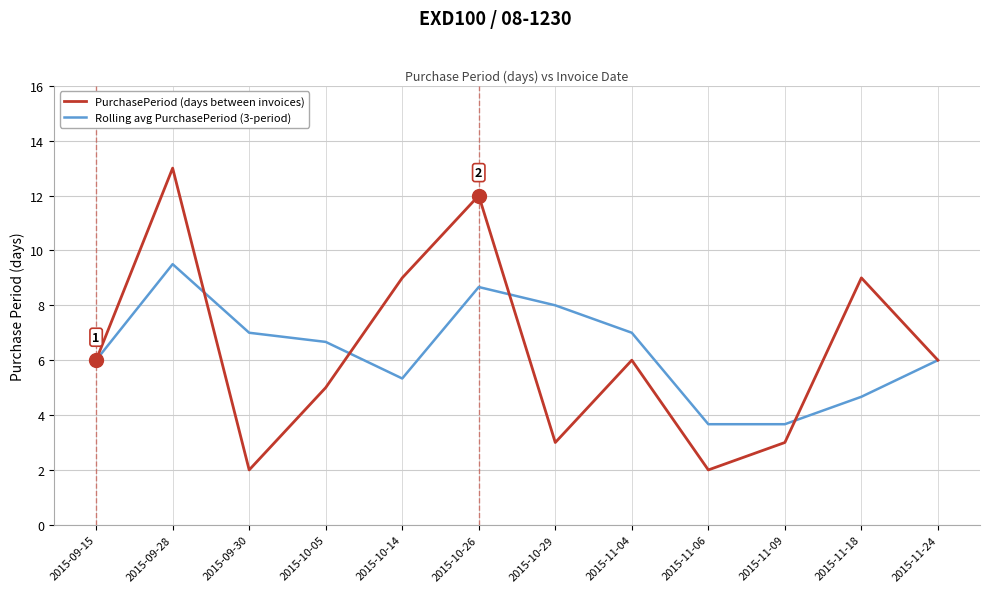

True or false: Rolling avg PurchasePeriod (3-period) has a value of 8.5 at 2015-11-24.

False